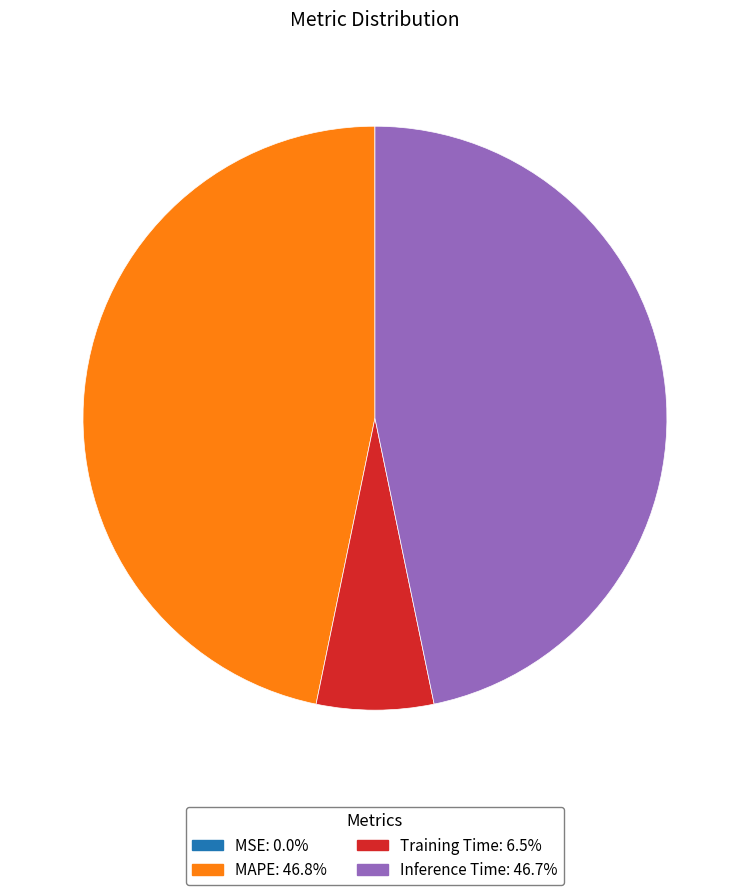

Is there a majority slice in this chart?

No